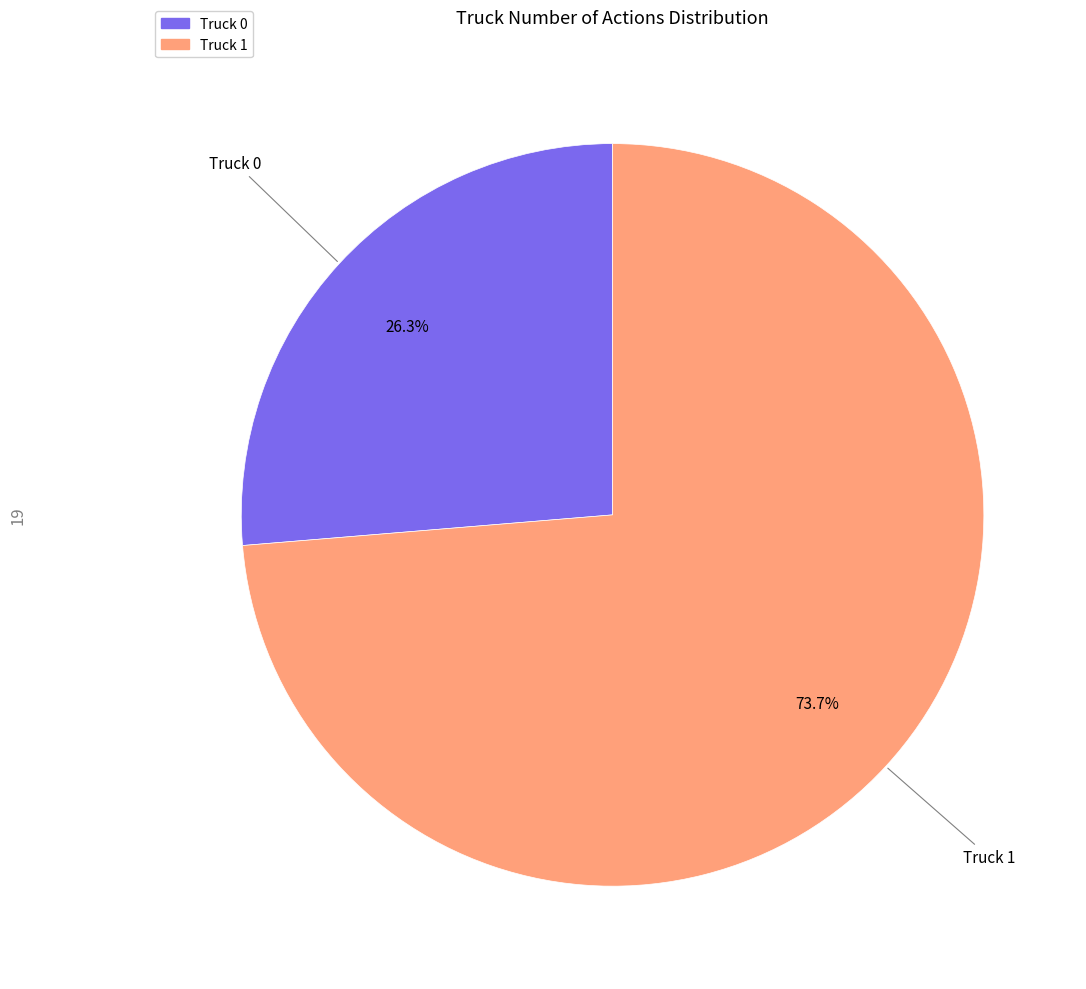

To the nearest percent, what portion does Truck 1 represent?

74%